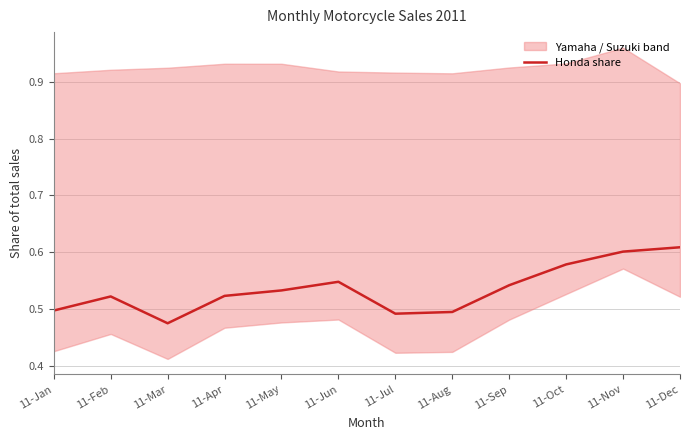

What is the sum of all values?

6.4